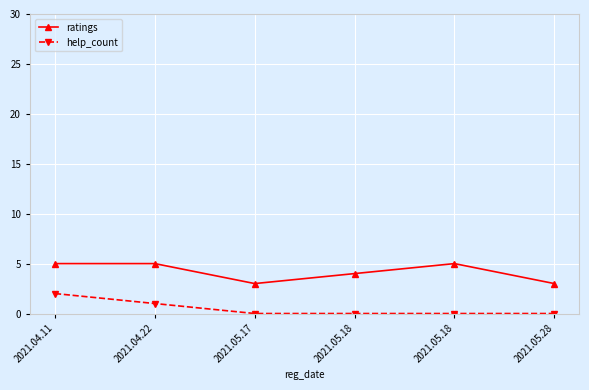

How many data points in ratings are less than 5?

3